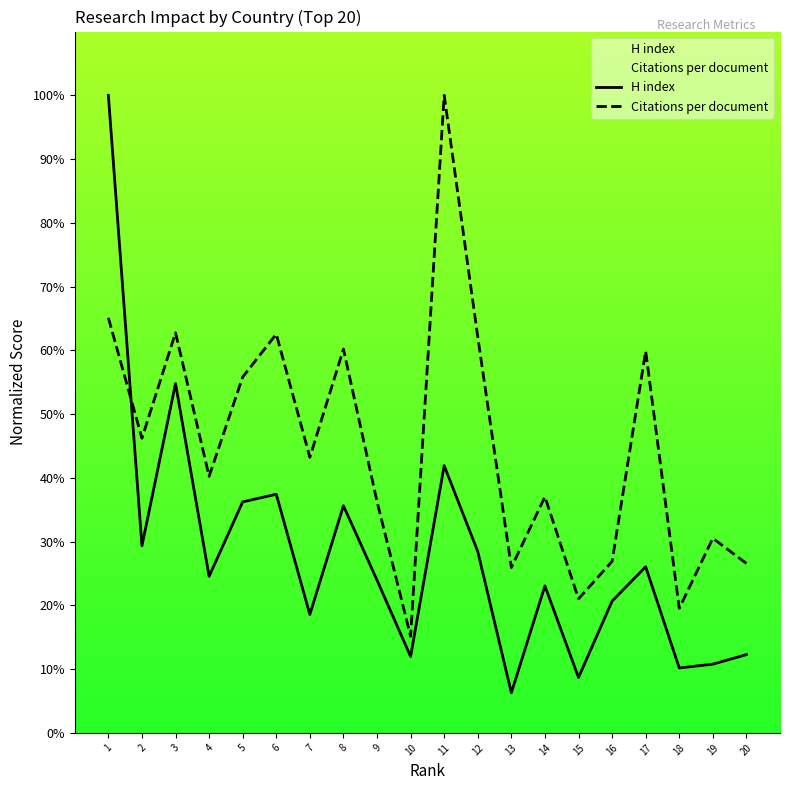

What is the maximum value for H index?

100.0